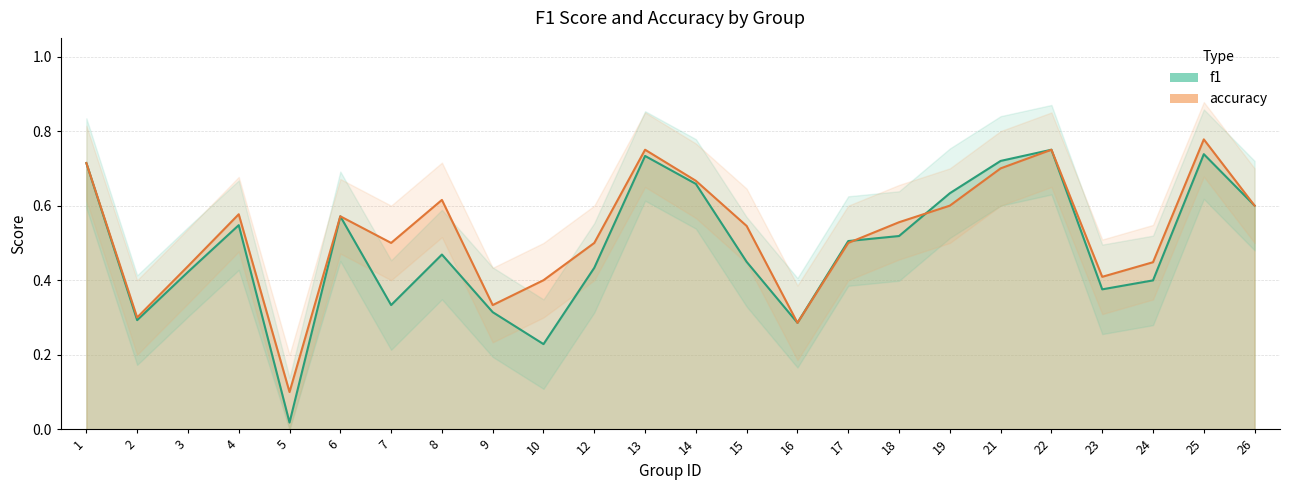

Where is the first local minimum for f1?

2